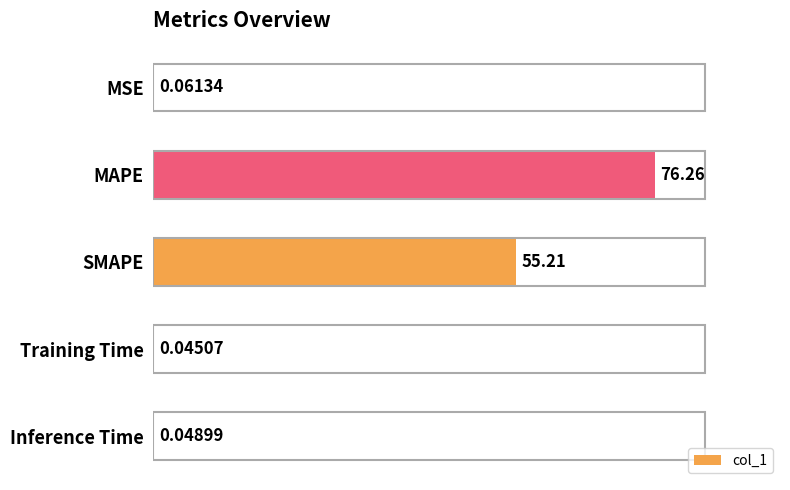

What is the change in value from MSE to MAPE?

+76.2